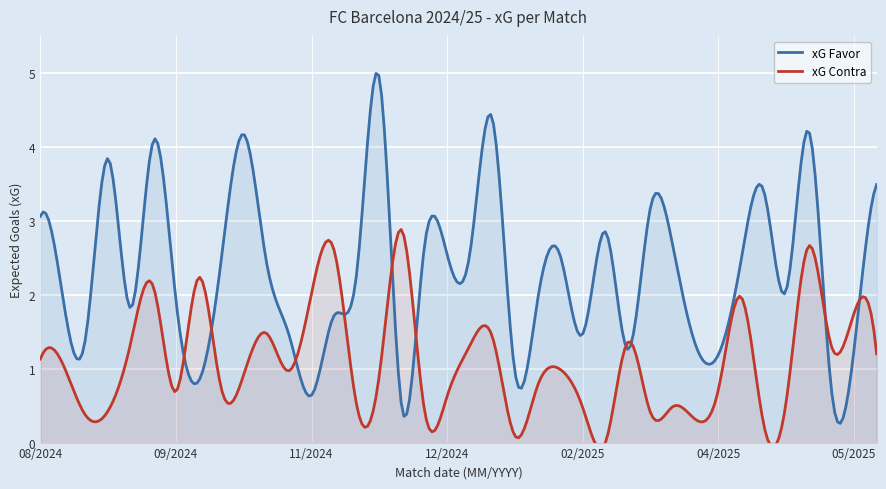

Which series changed the most between 17/02/2025 and 15/05/2025?

xG Favor